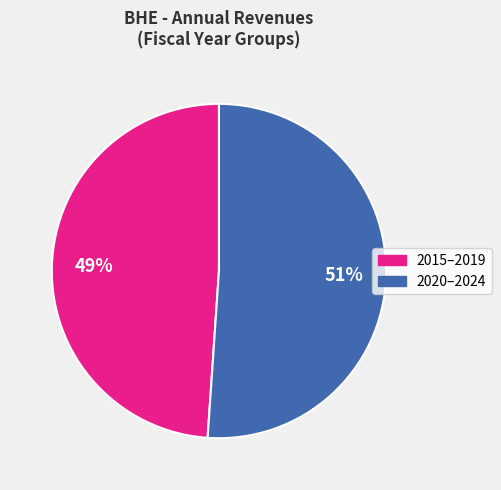

To the nearest percent, what is the difference between the largest and smallest slice percentages?

2%